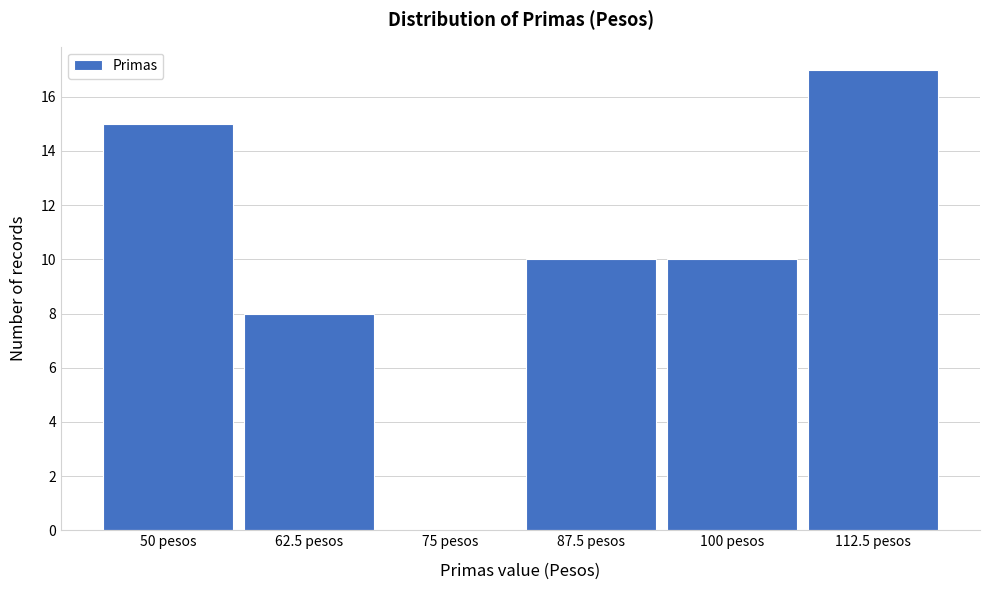

Which range on the x-axis has the tallest bar?

106 to 118